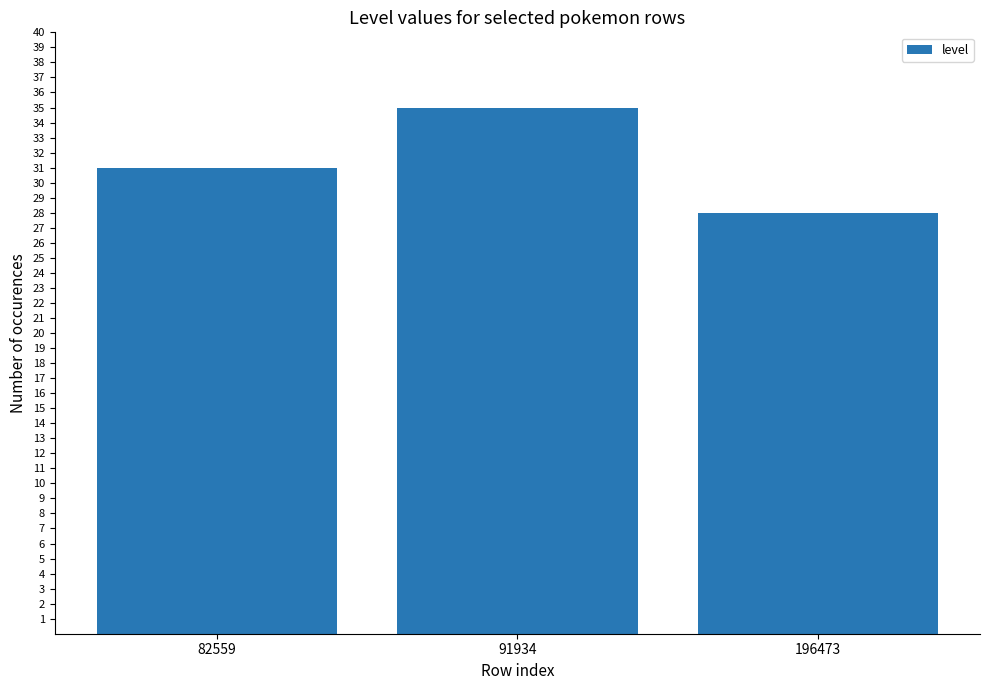

Count the values in the range 28 to 35.

3